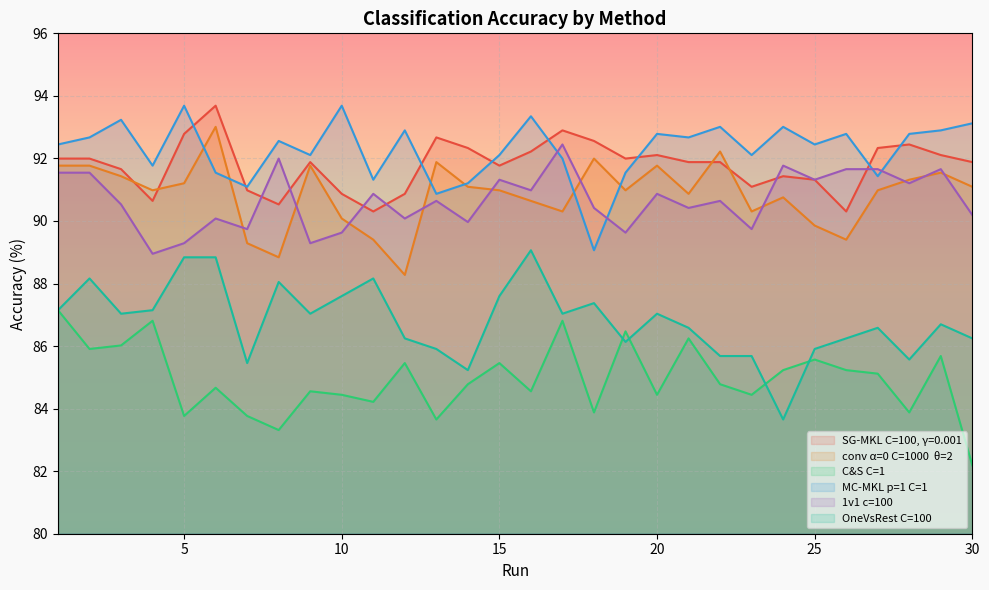

True or false: SG-MKL C=100, γ=0.001 and 1v1 c=100 intersect in this chart.

True